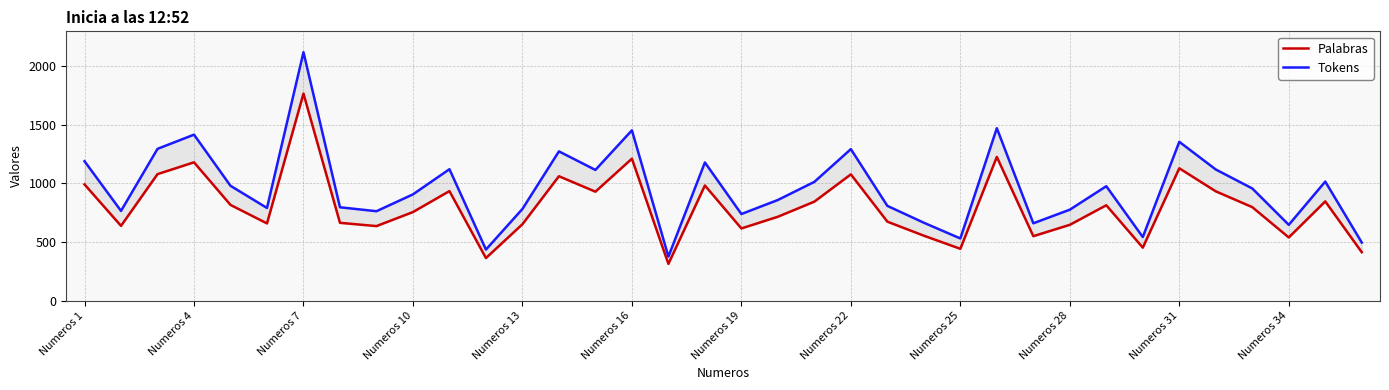

What is the total value across all series at 32?

1755.6